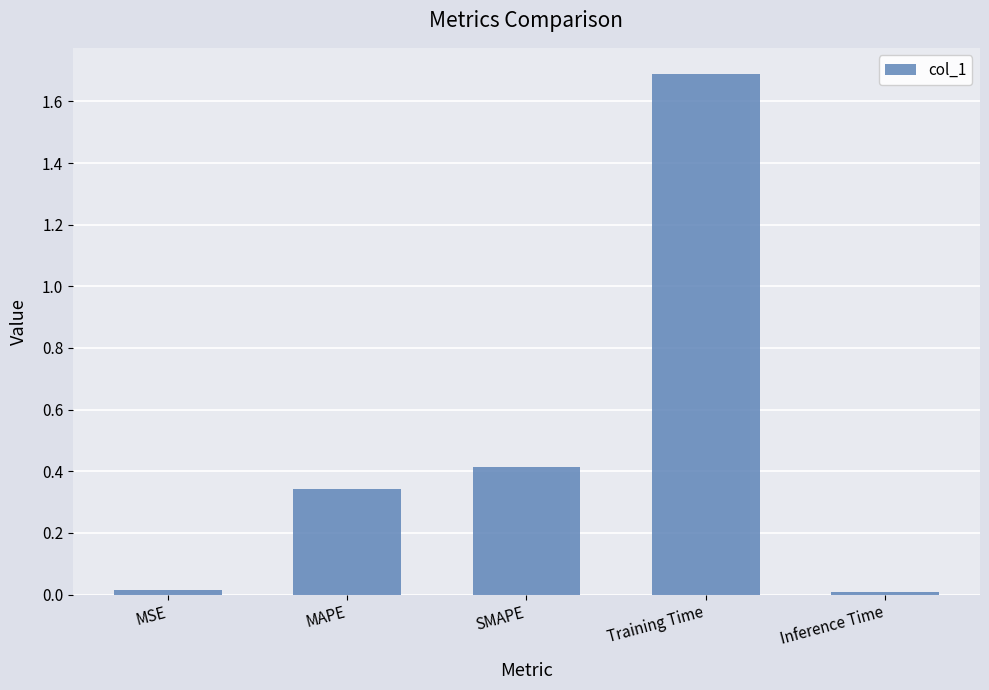

What value does the data have at SMAPE?

0.4